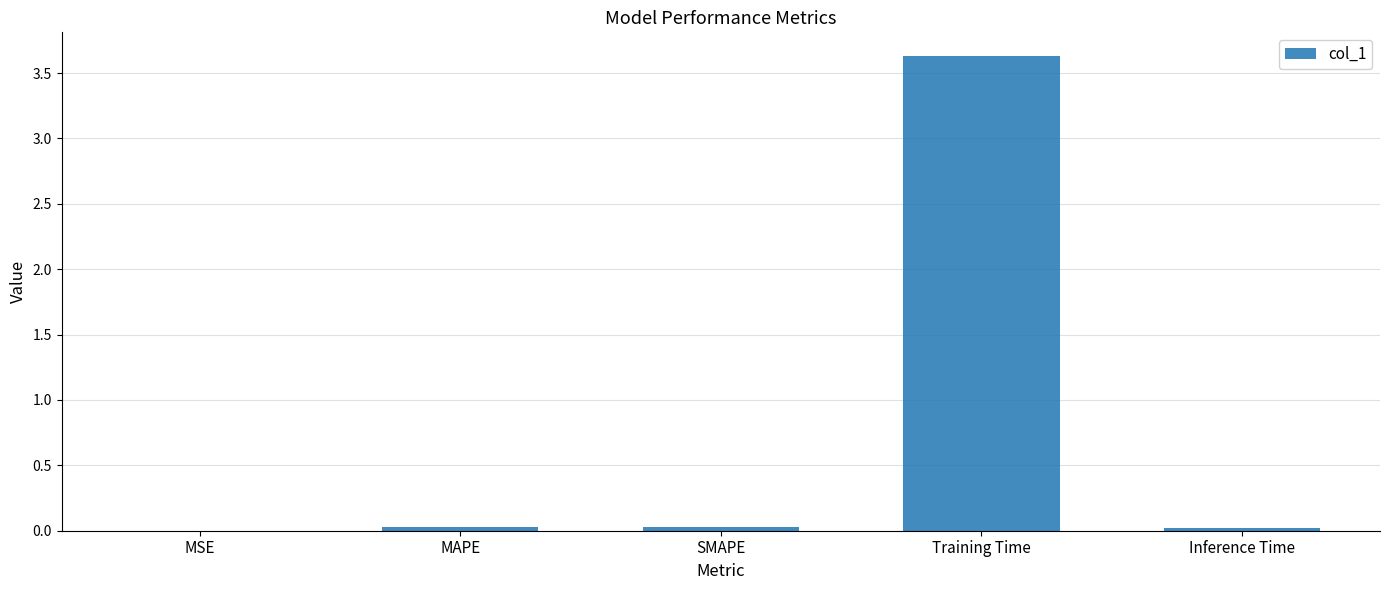

The chart shows a value of 0.0 at SMAPE. True or false?

True